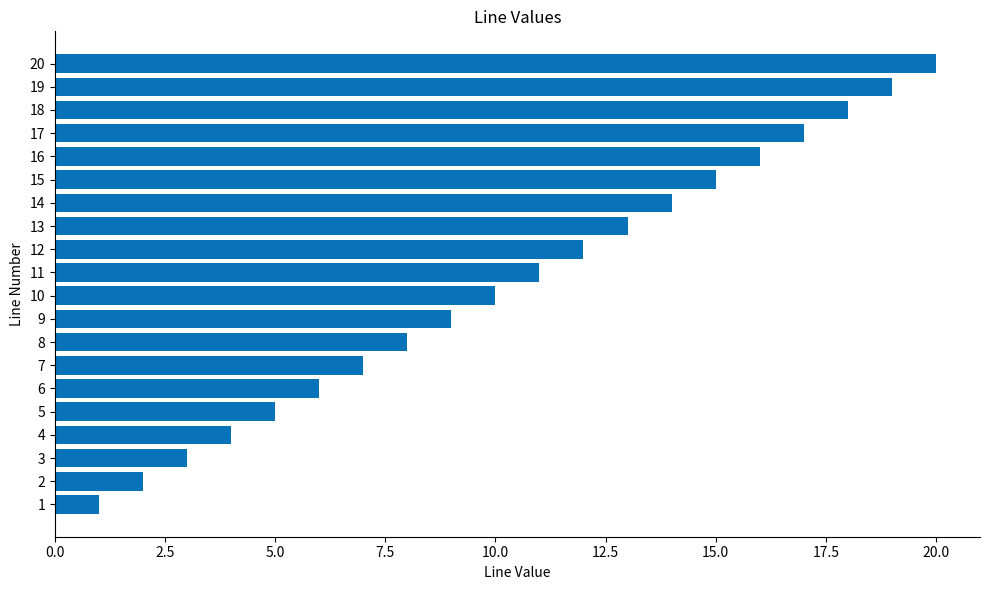

How many categories are shown in the chart?

20